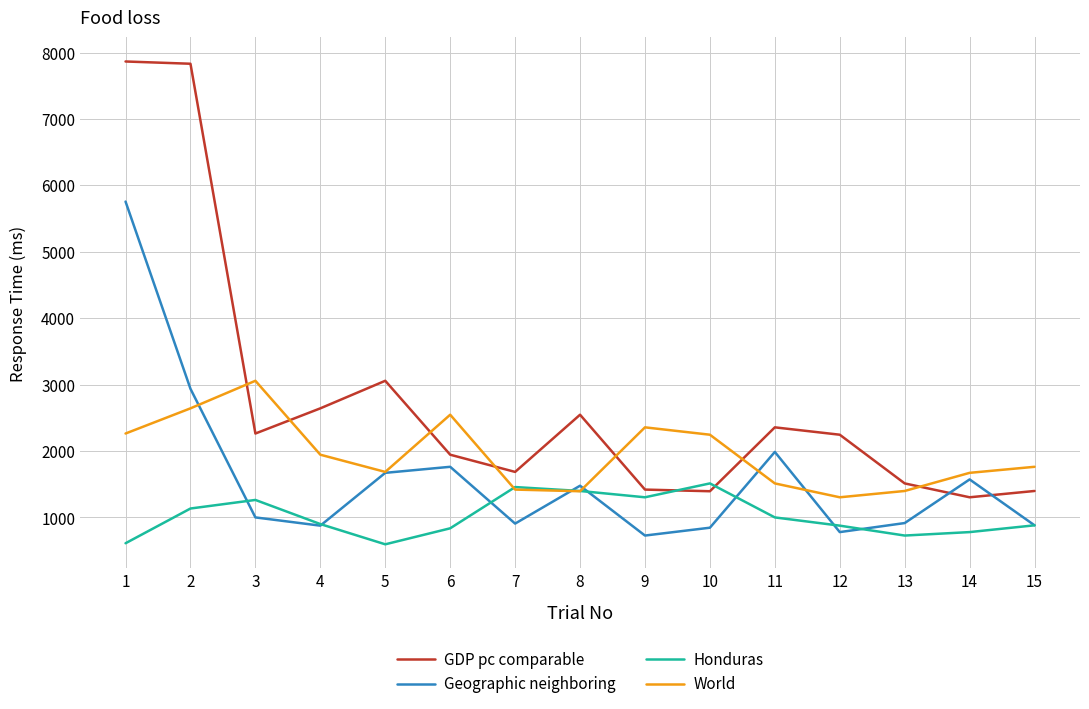

Does the chart have visible grid lines?

Yes